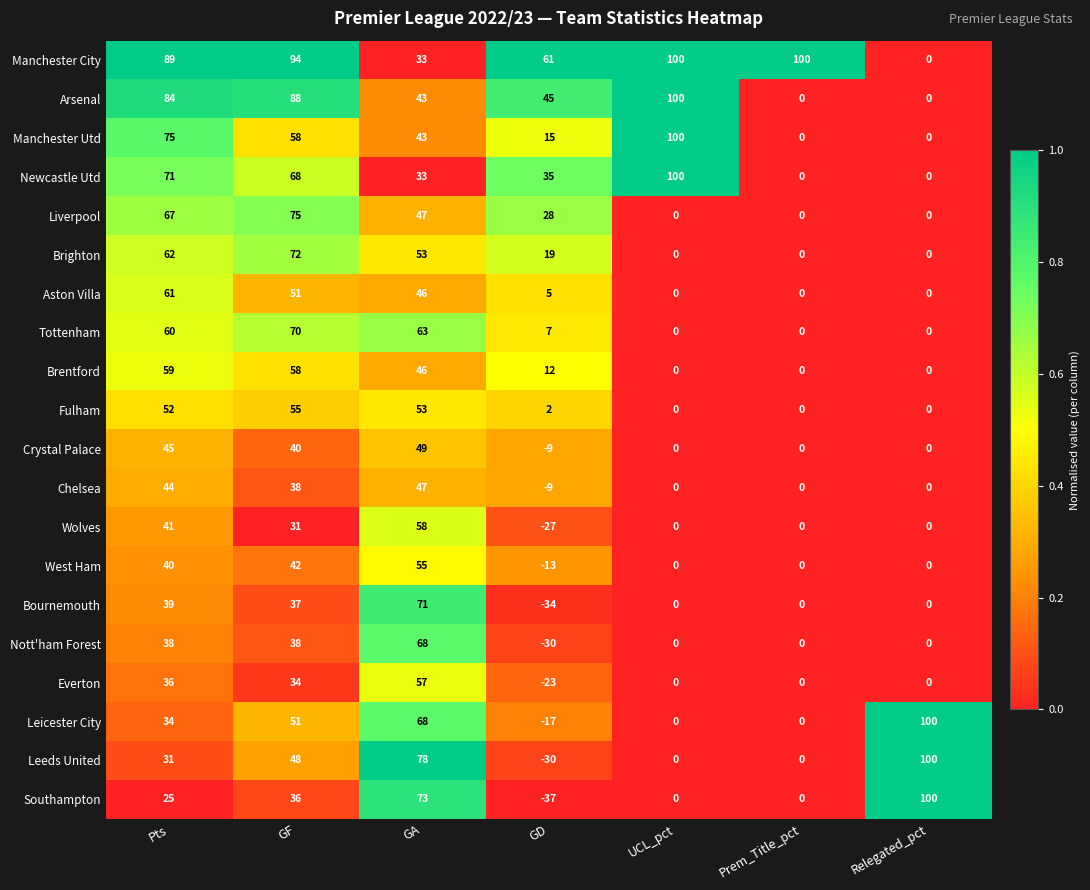

What is the sum of all Newcastle Utd values?

307